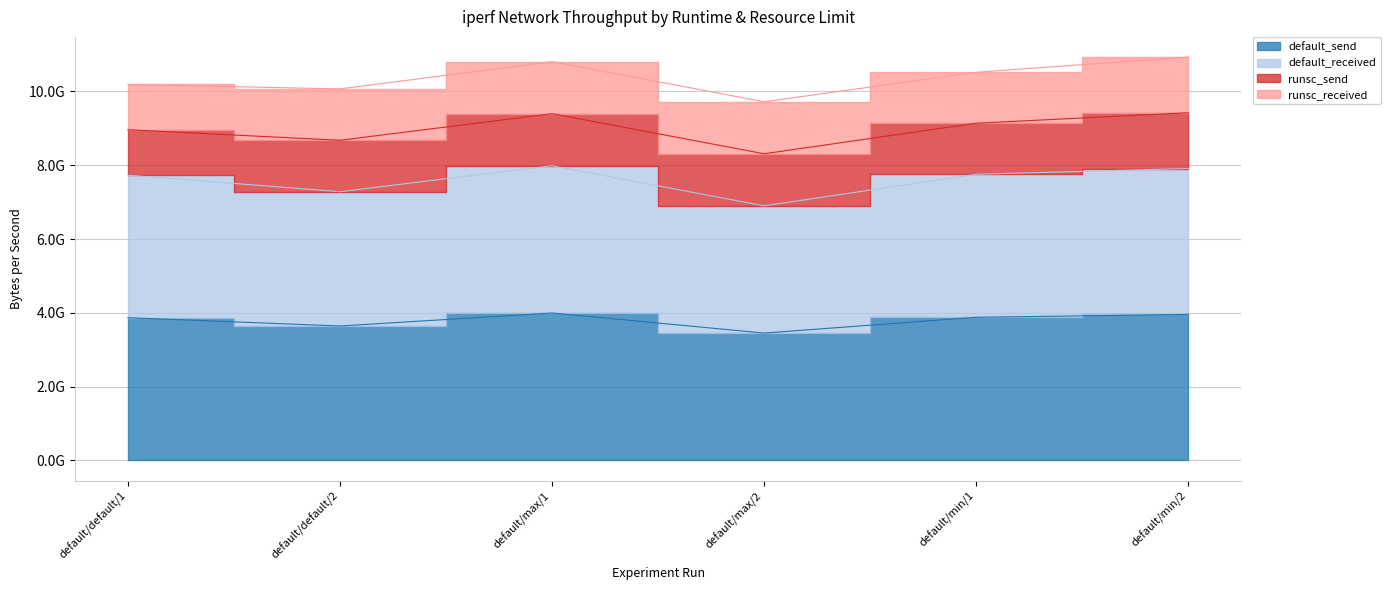

True or false: default_received and default_send cross at least once.

False